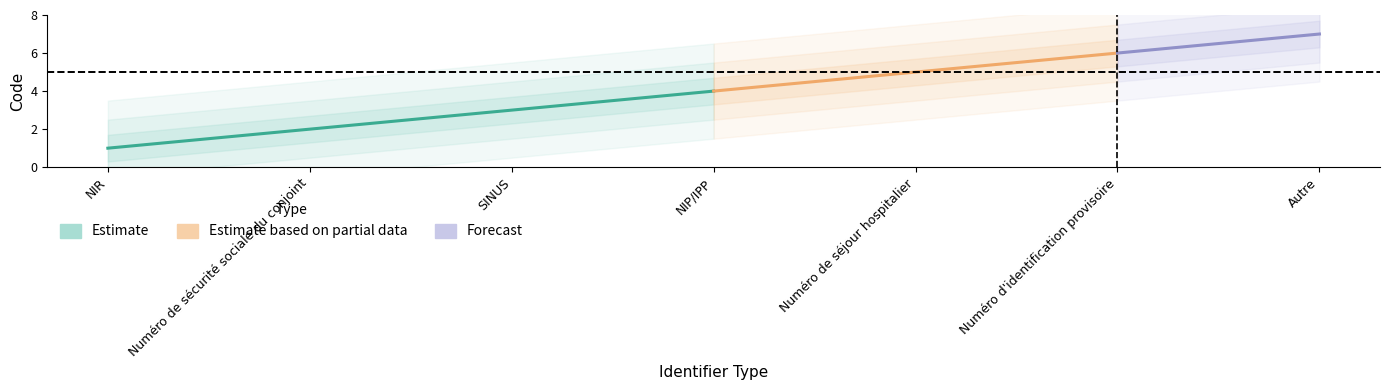

What is the approximate value at SINUS?

3